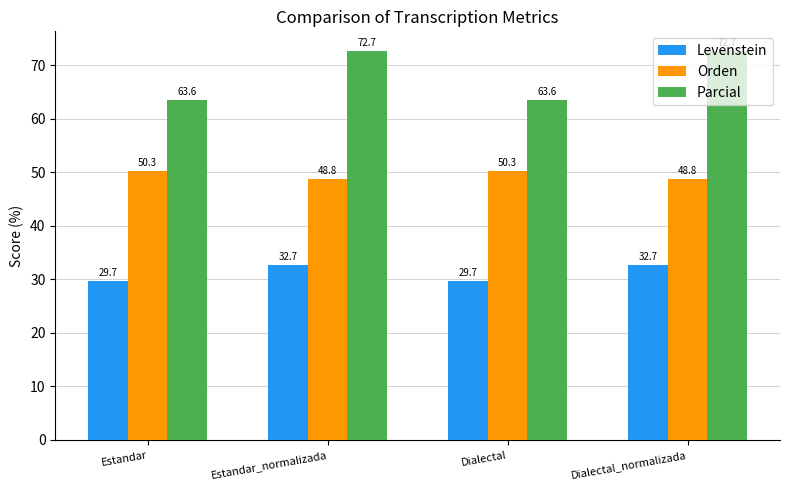

Reading right to left, what are all the values shown in this chart?

Levenstein: Dialectal_normalizada=32.7	Dialectal=29.7	Estandar_normalizada=32.7	Estandar=29.7
Orden: Dialectal_normalizada=48.8	Dialectal=50.3	Estandar_normalizada=48.8	Estandar=50.3
Parcial: Dialectal_normalizada=72.7	Dialectal=63.6	Estandar_normalizada=72.7	Estandar=63.6